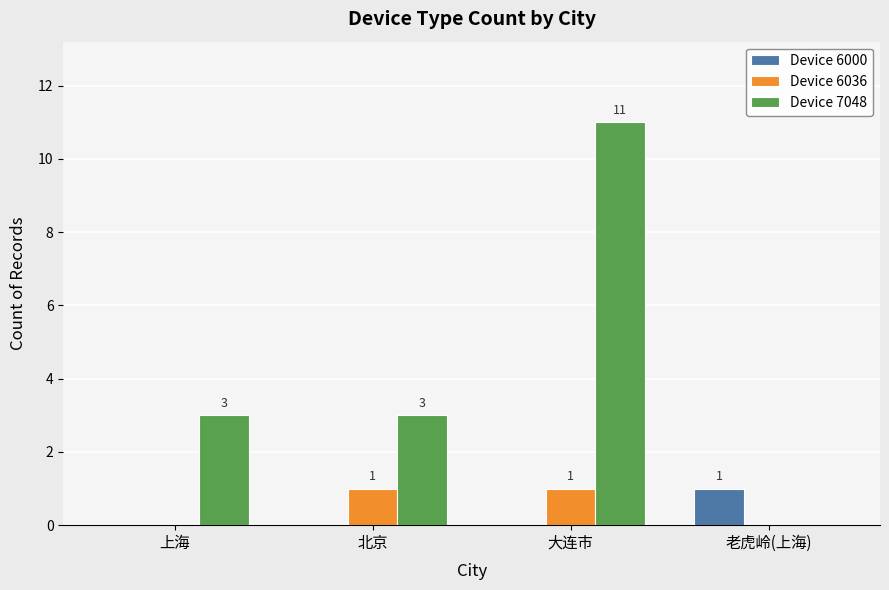

Which series changed the most between 上海 and 北京?

Device 6036